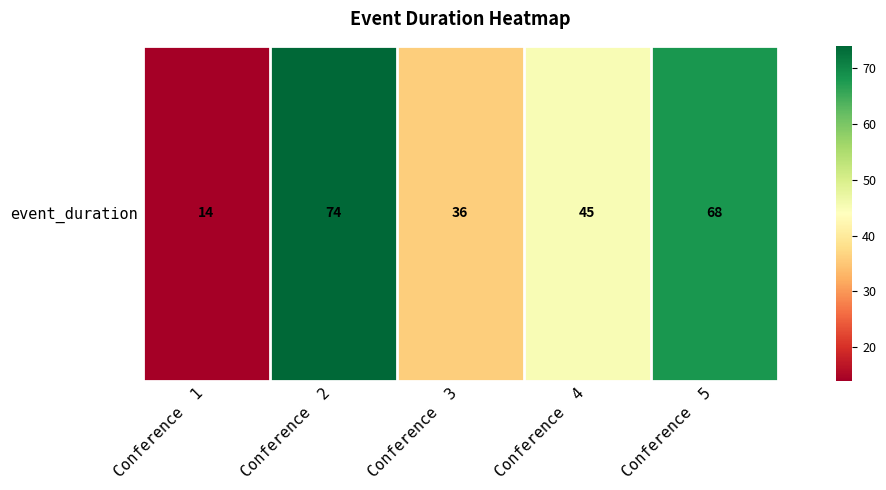

At which label does the data first exceed 45?

Conference  2